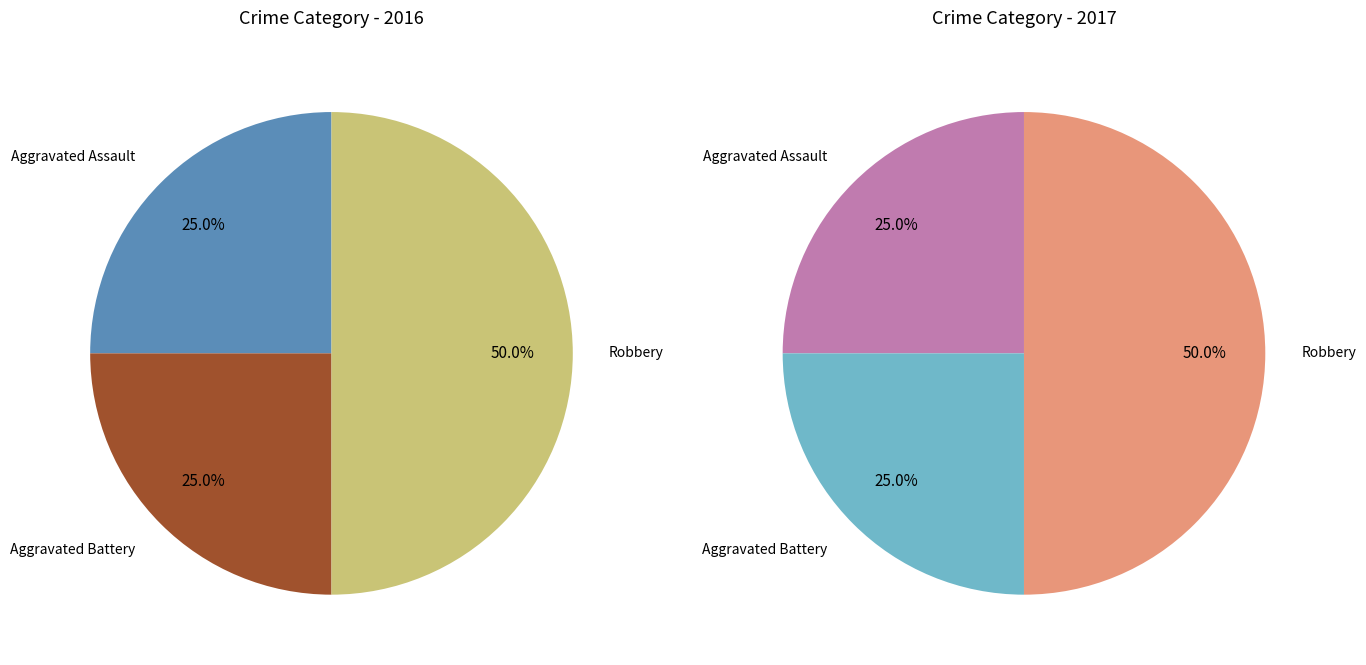

What percentage is the Aggravated Battery slice, to the nearest percent?

25%